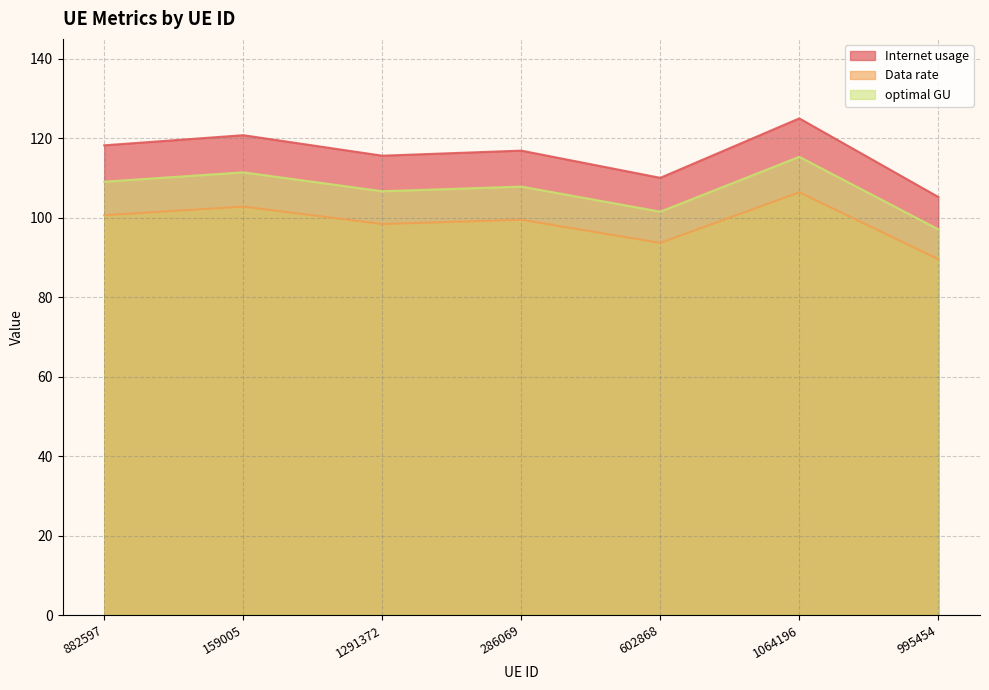

True or false: Internet usage has more than 2 interior local peaks.

True